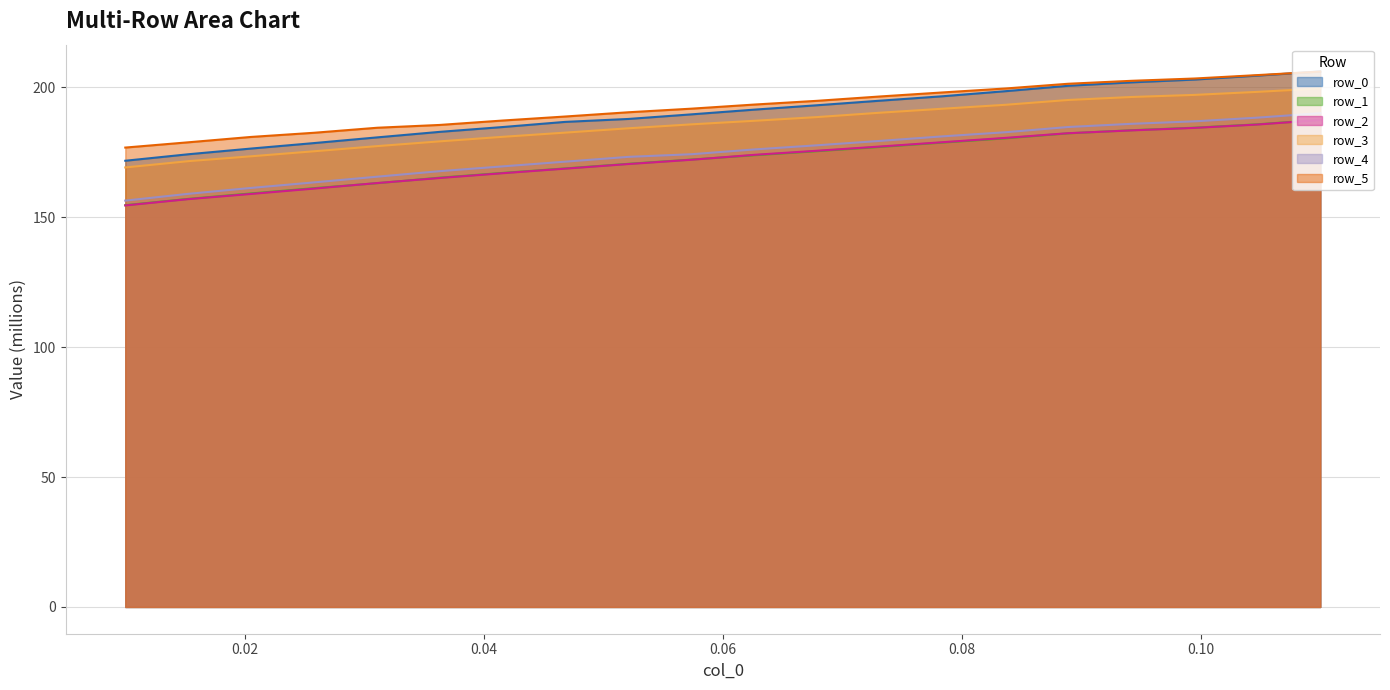

Which series has the largest total across all categories?

row_5